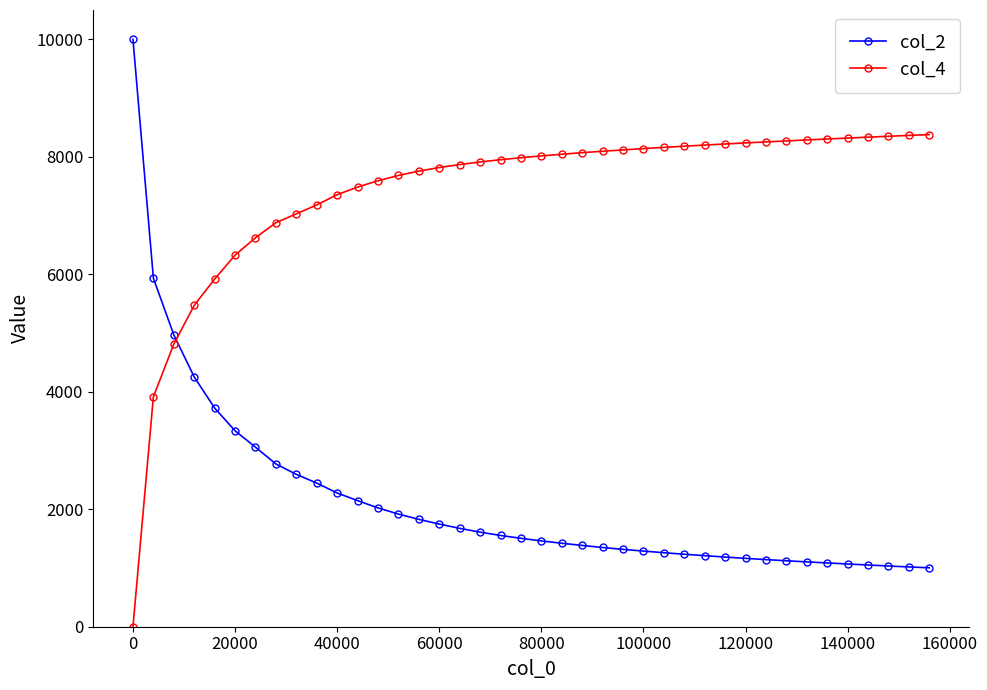

Which series has the largest total across all categories?

col_4